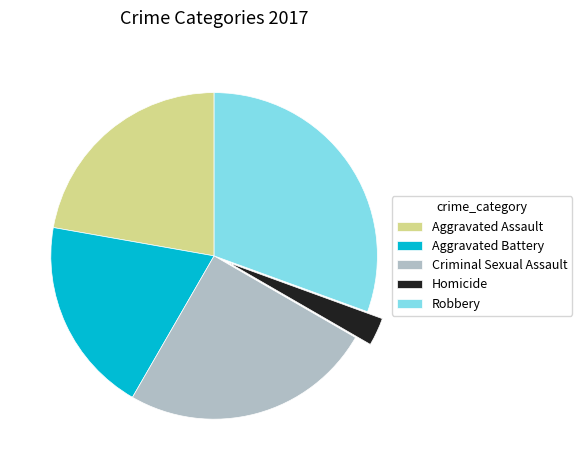

Is there a majority slice in this chart?

No